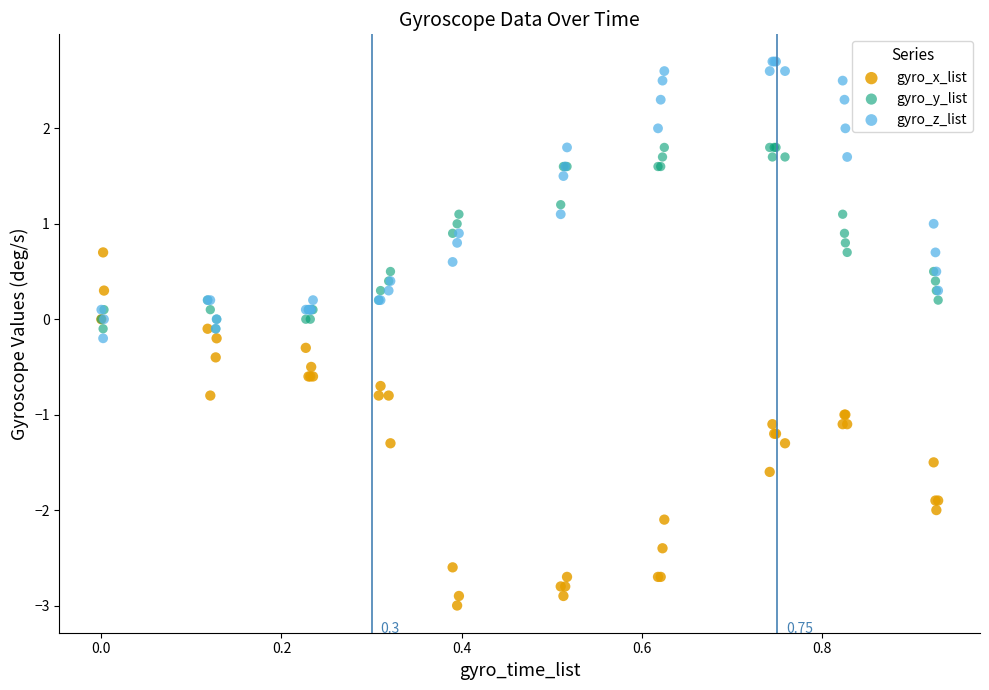

Which series has the largest Y range (max minus min)?

gyro_x_list